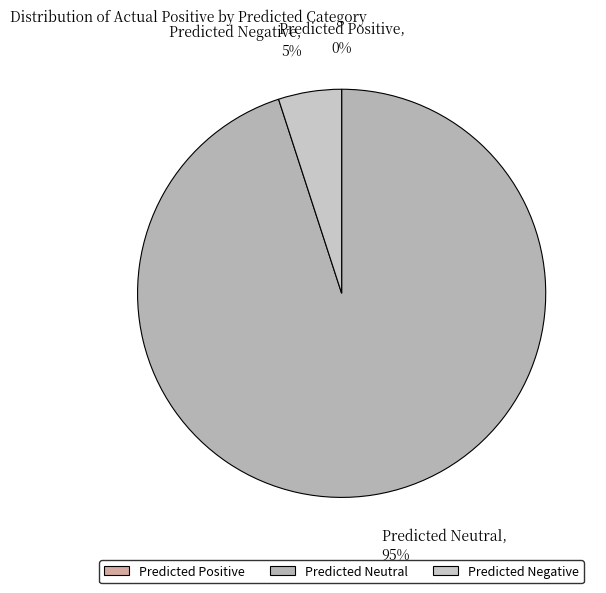

Does any single category account for the majority?

Yes